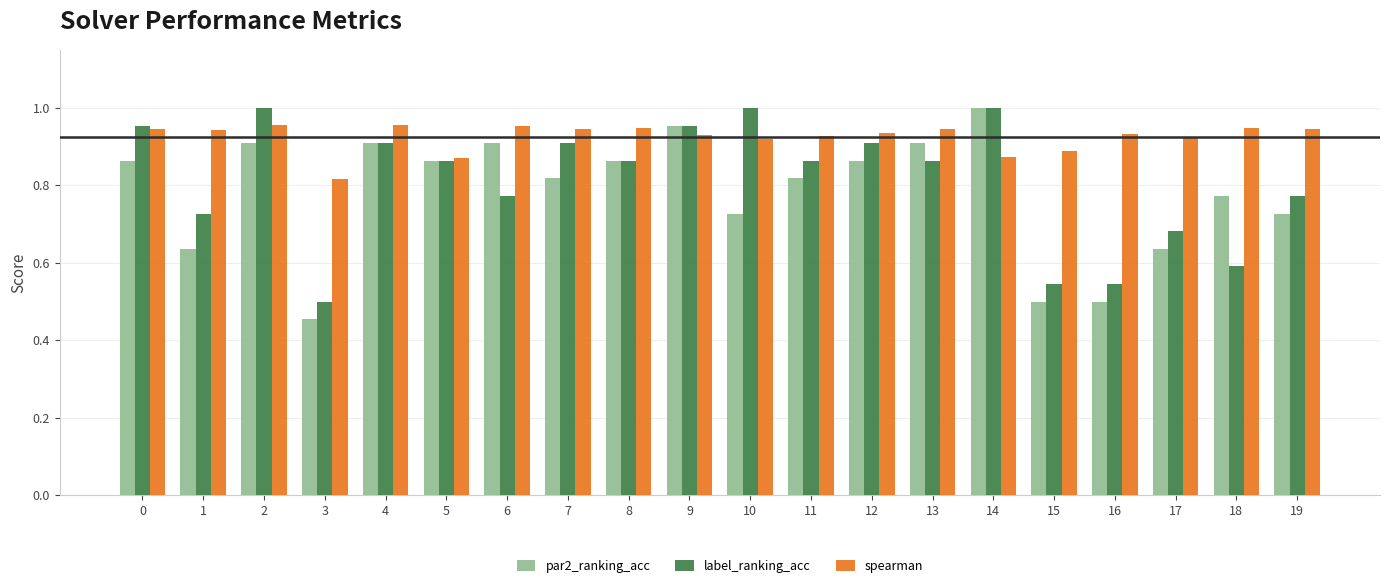

What is the sum of all label_ranking_acc values?

16.2